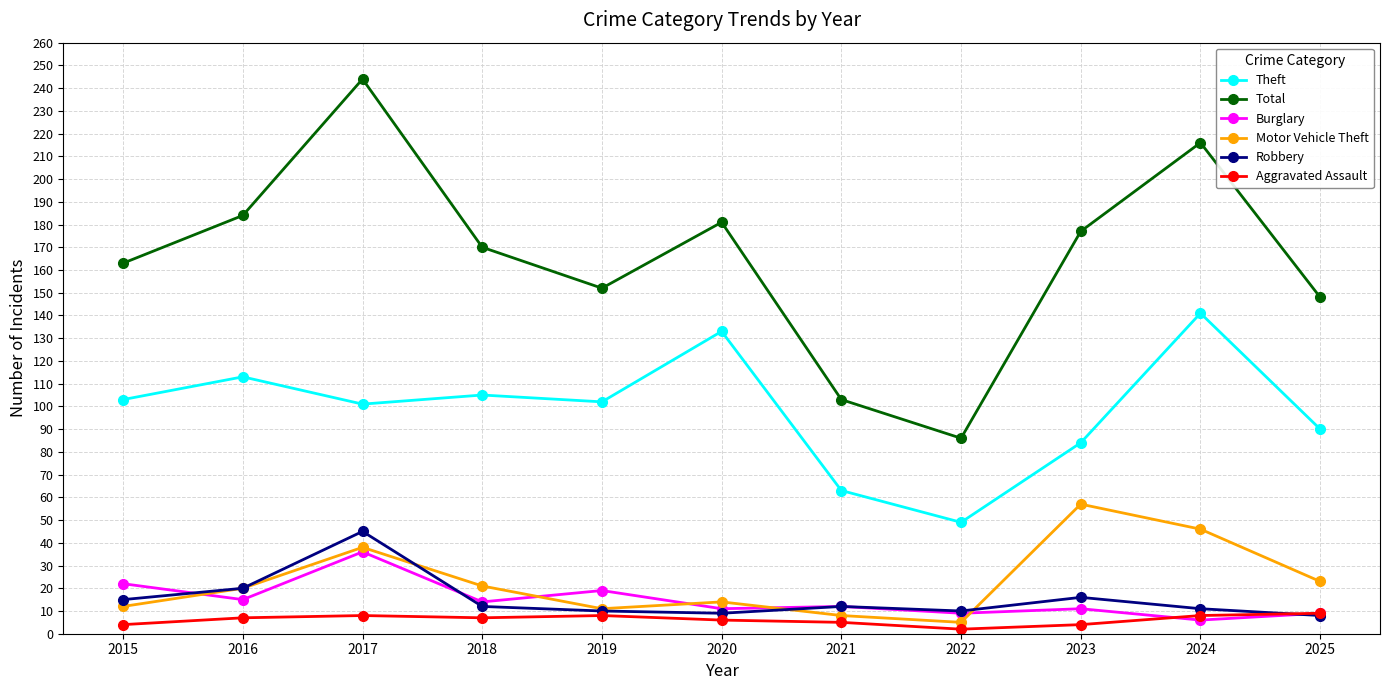

True or false: Motor Vehicle Theft and Theft intersect in this chart.

False